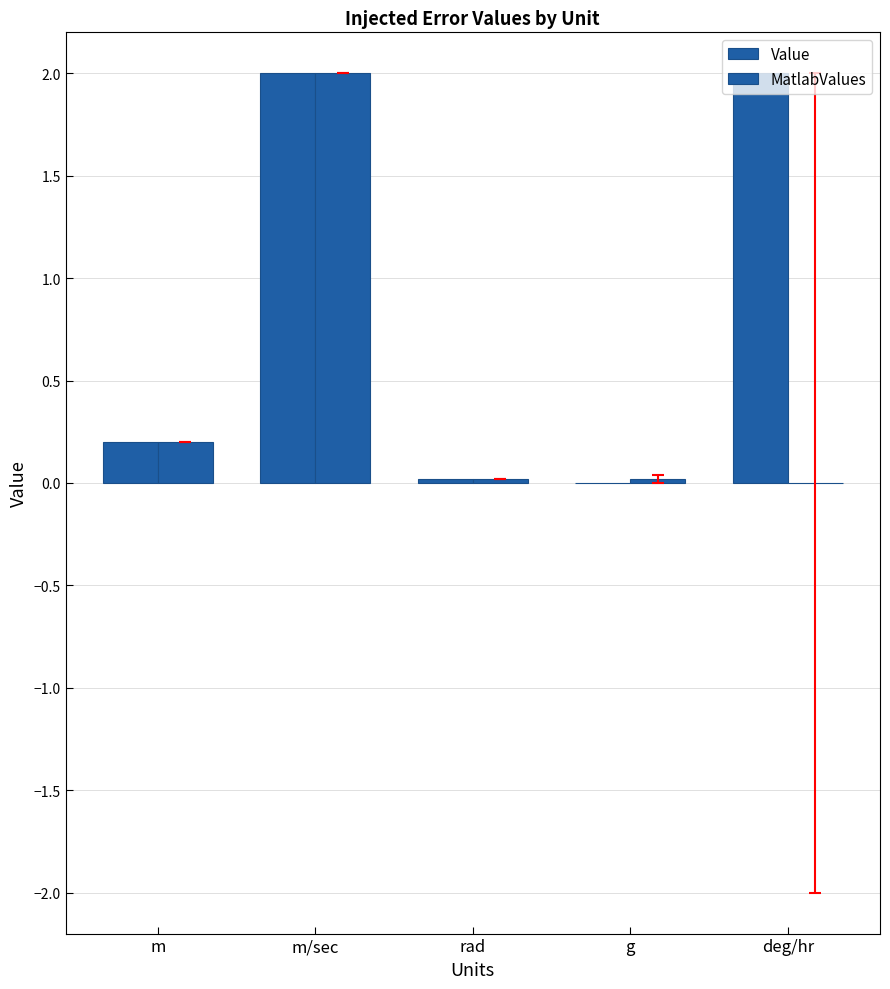

What is the sum of all MatlabValues values?

2.2